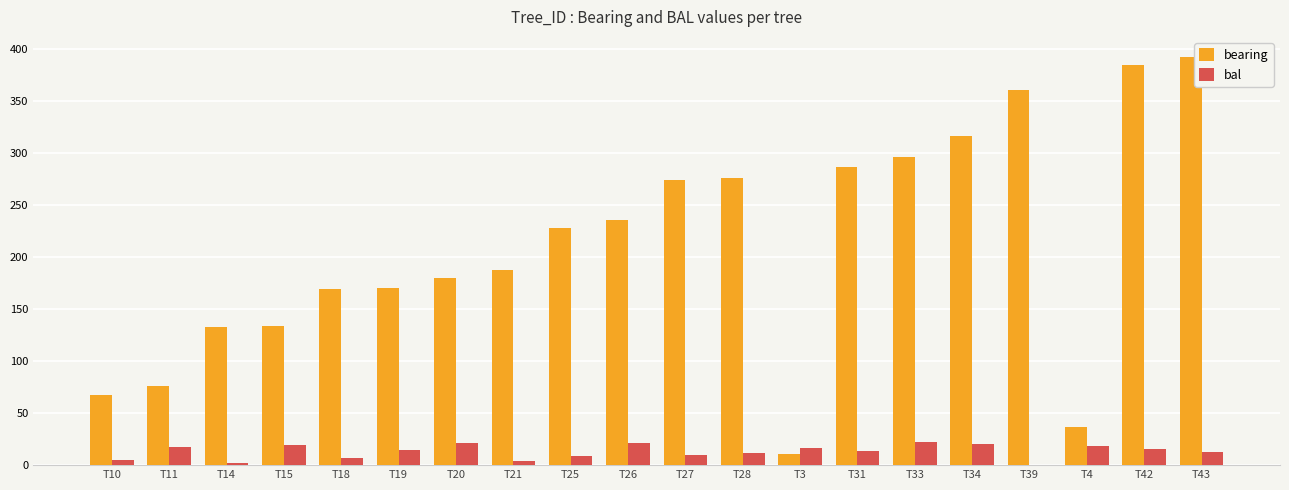

The value of bearing at T14 is 239.1. True or false?

False